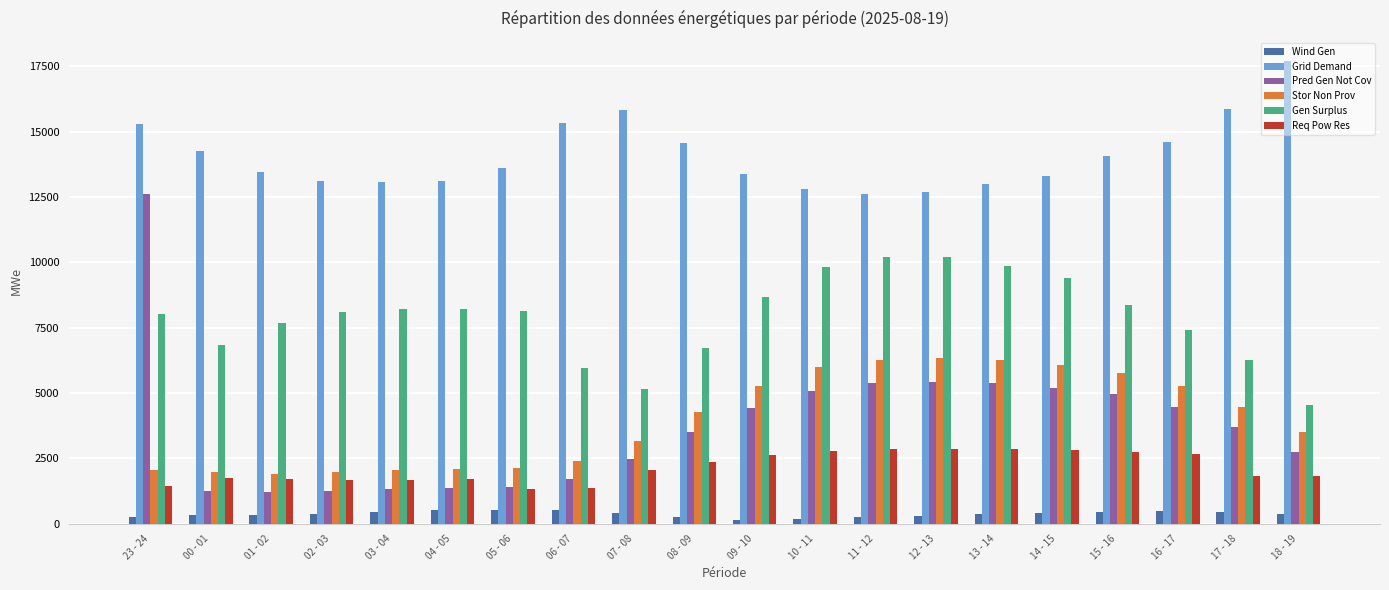

Is the value of Req Pow Res at 10 - 11 greater than the value of Pred Gen Not Cov at 09 - 10?

No